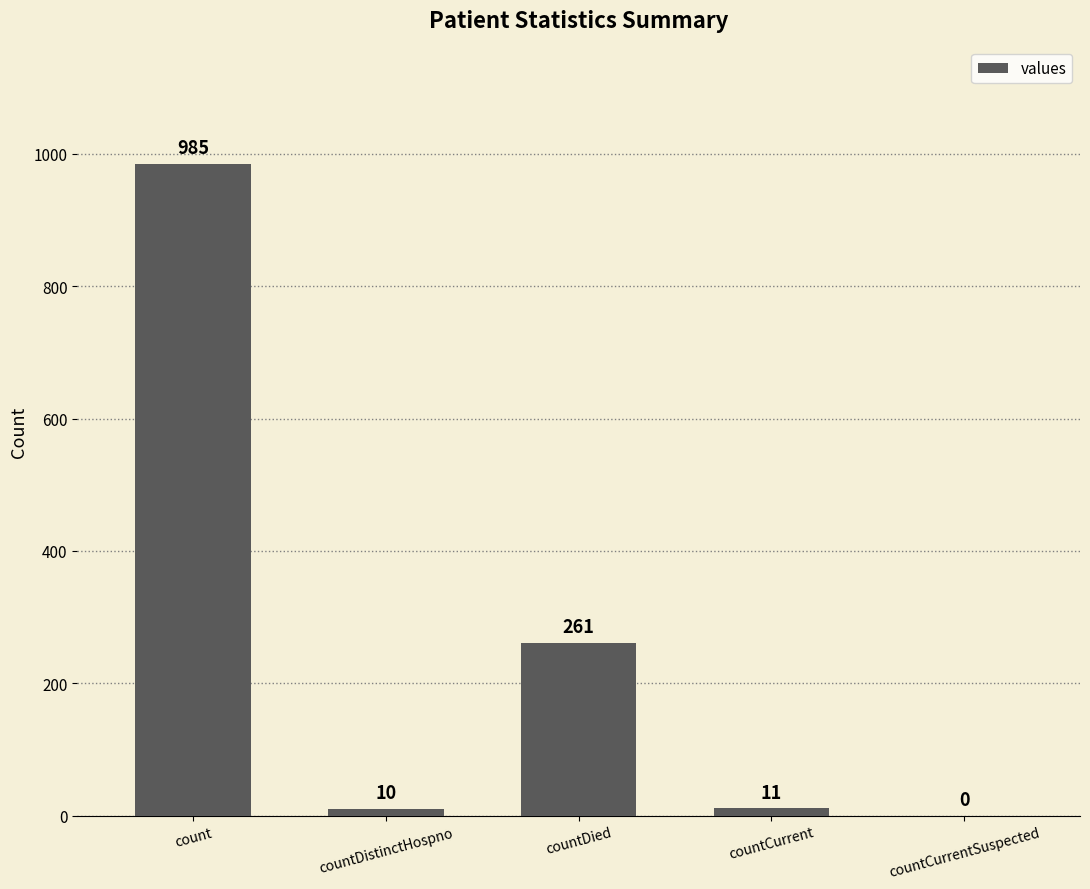

What is the difference between the values at countCurrent and countDied?

250